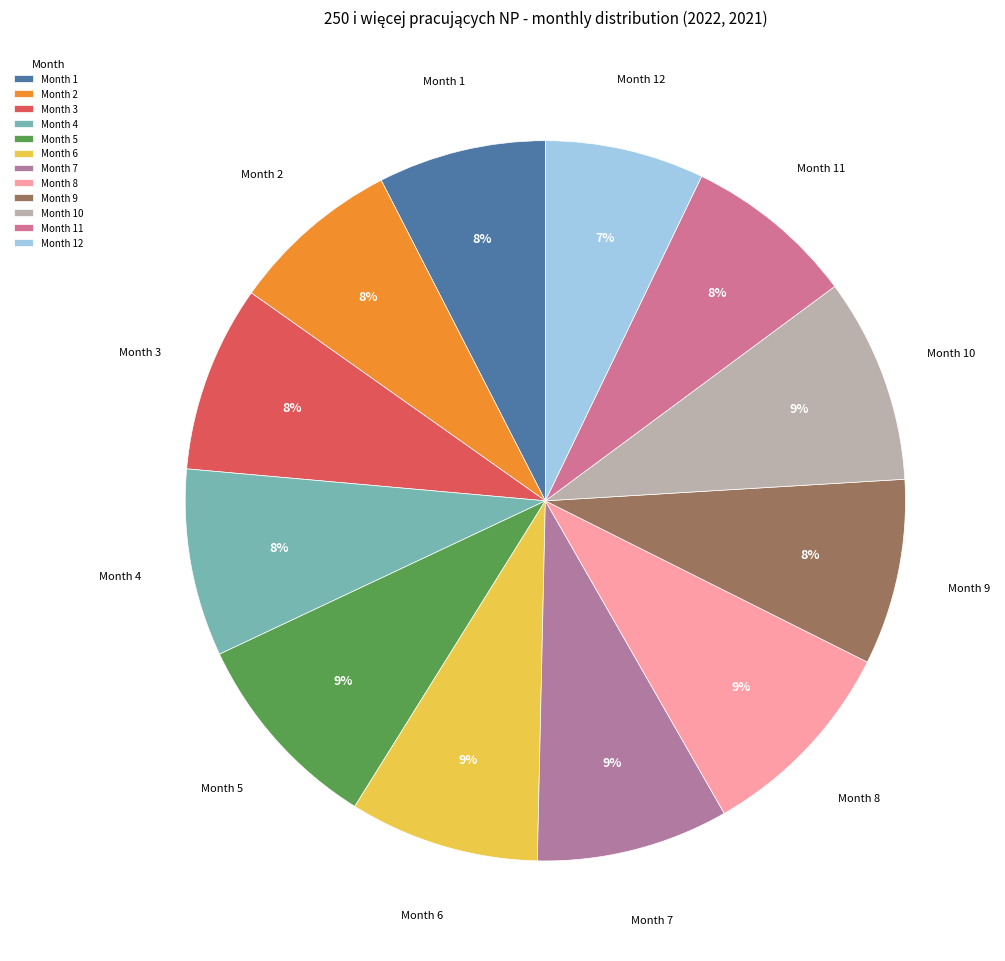

The Month 6 slice represents 21% of the pie. True or false?

False